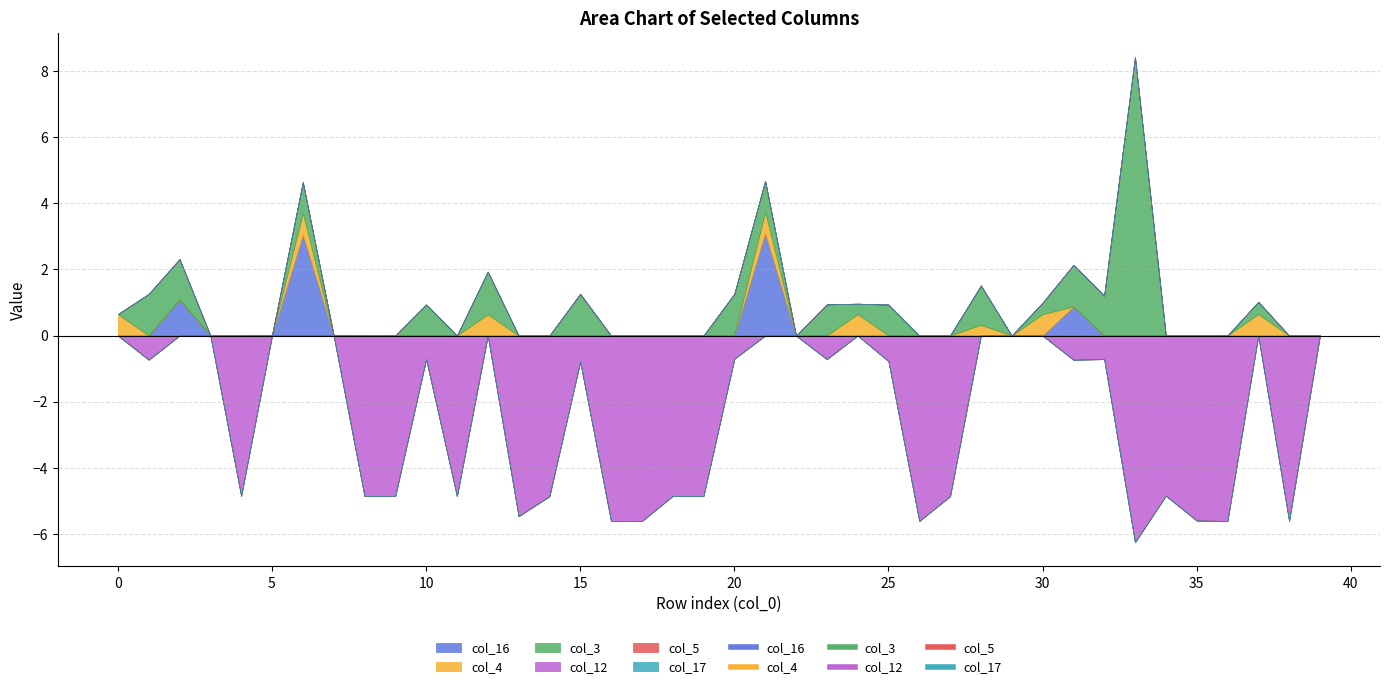

What is the difference between the col_3 values at 6 and 11?

0.9